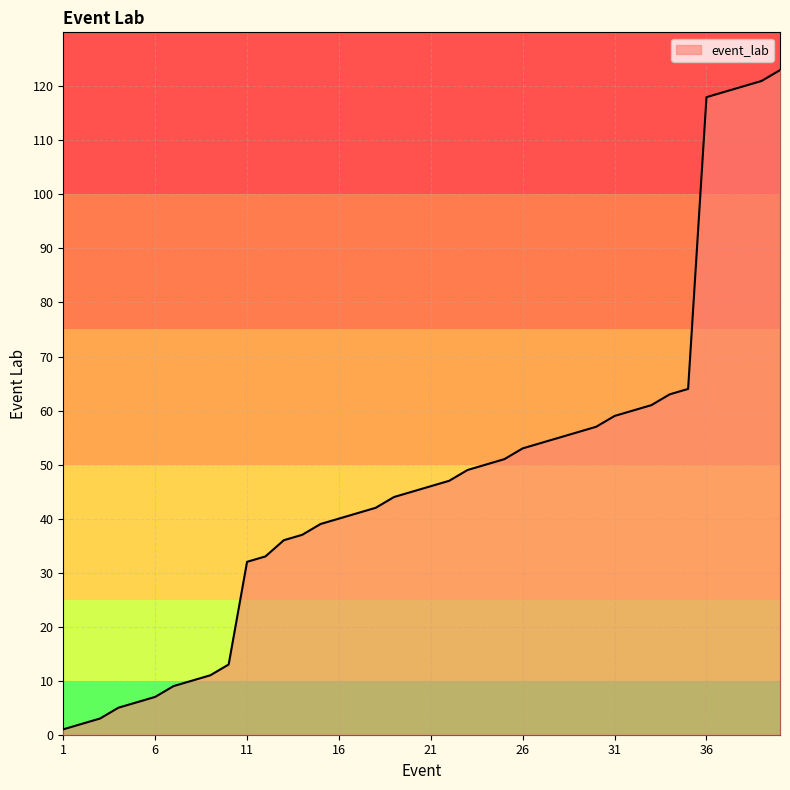

What is the difference between the maximum and minimum values?

122